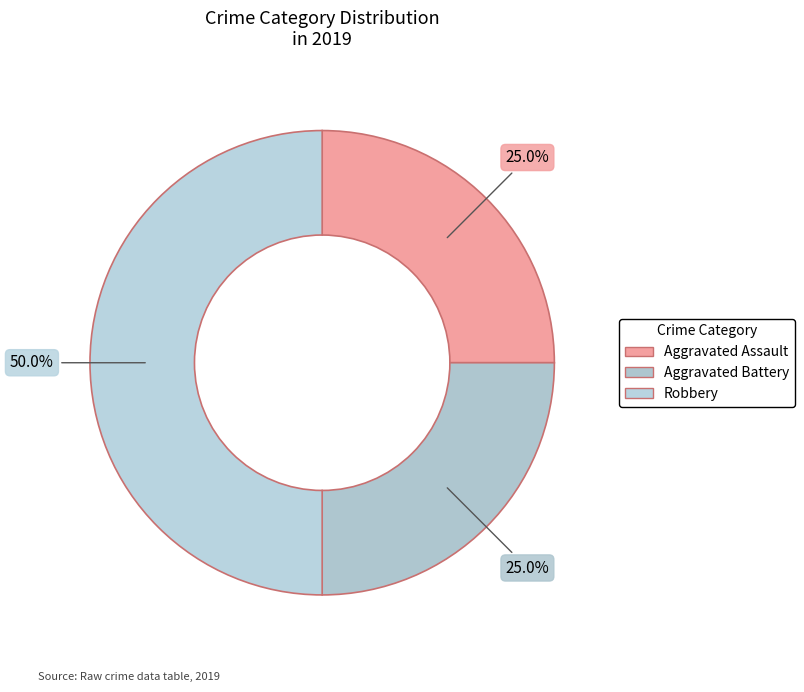

Combined, what portion of the pie is Aggravated Assault and Aggravated Battery?

50.0%